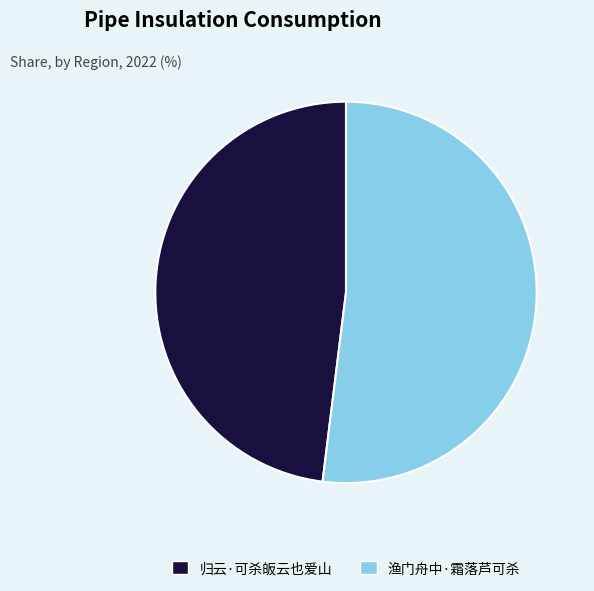

Which category accounts for the majority?

渔门舟中·霜落芦可杀